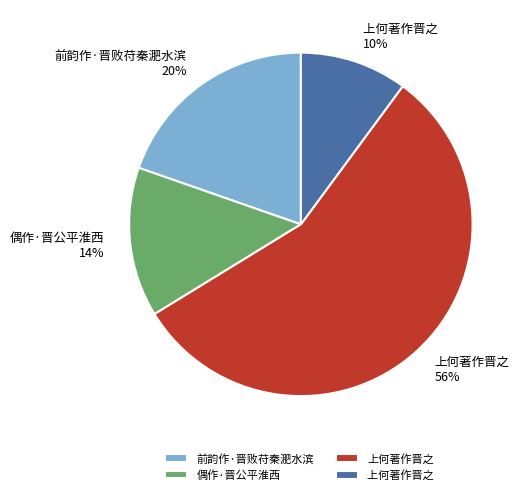

To the nearest percent, what is the difference between the largest and smallest slice percentages?

46%